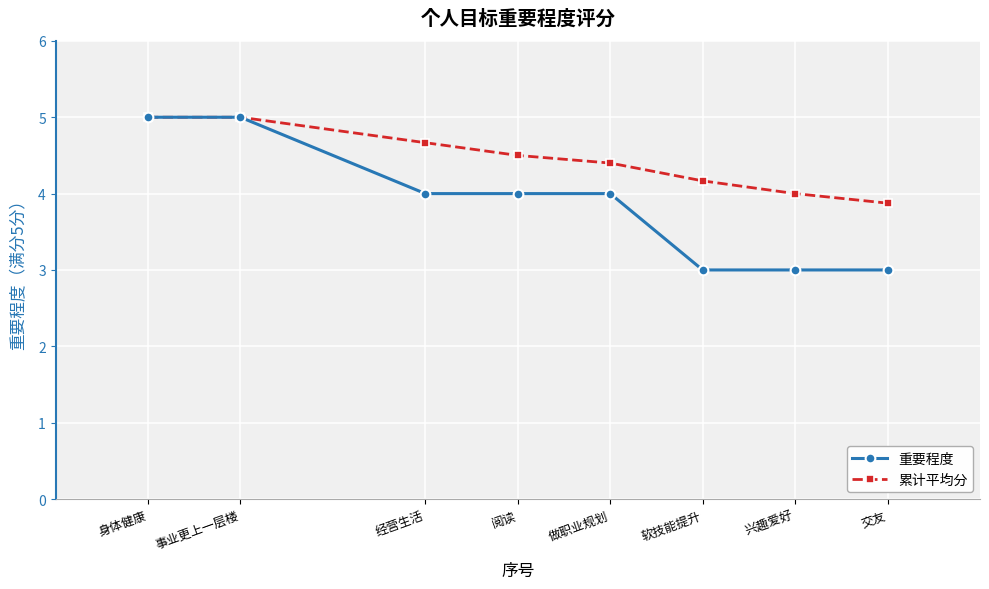

Which series has the largest total across all categories?

累计平均分